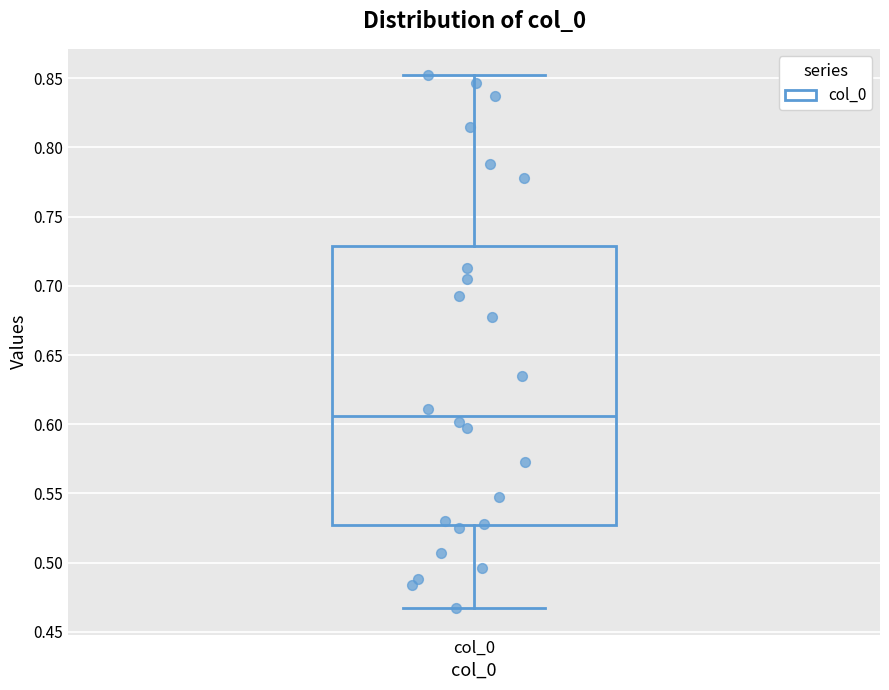

Read this box plot against the y-axis: the position of the median line, the range covered by the box, and the ends of both whiskers. The values are not printed on the chart, so give them approximately, as read against the axis.

median 0.605, box 0.525 to 0.730, whiskers 0.465 to 0.850